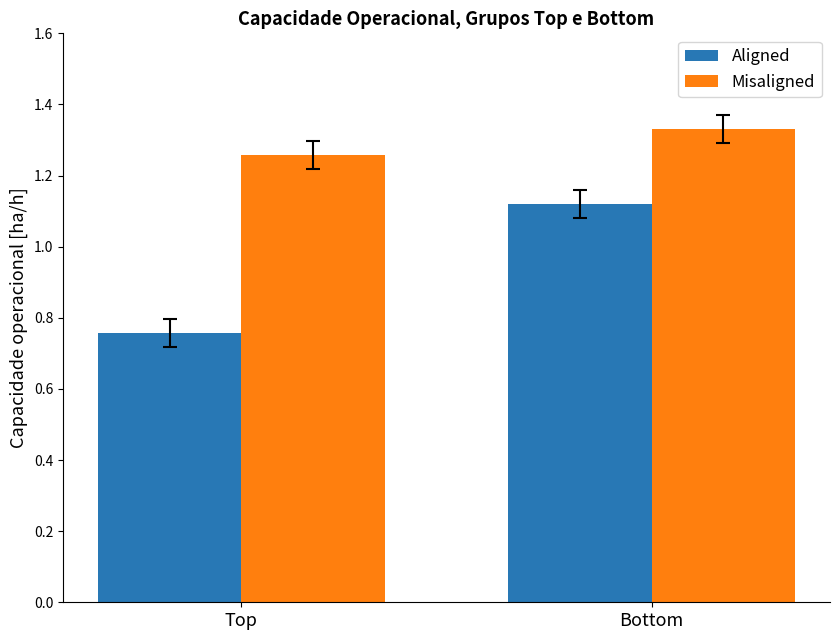

Is it true that Aligned equals 0.3 at Top?

False